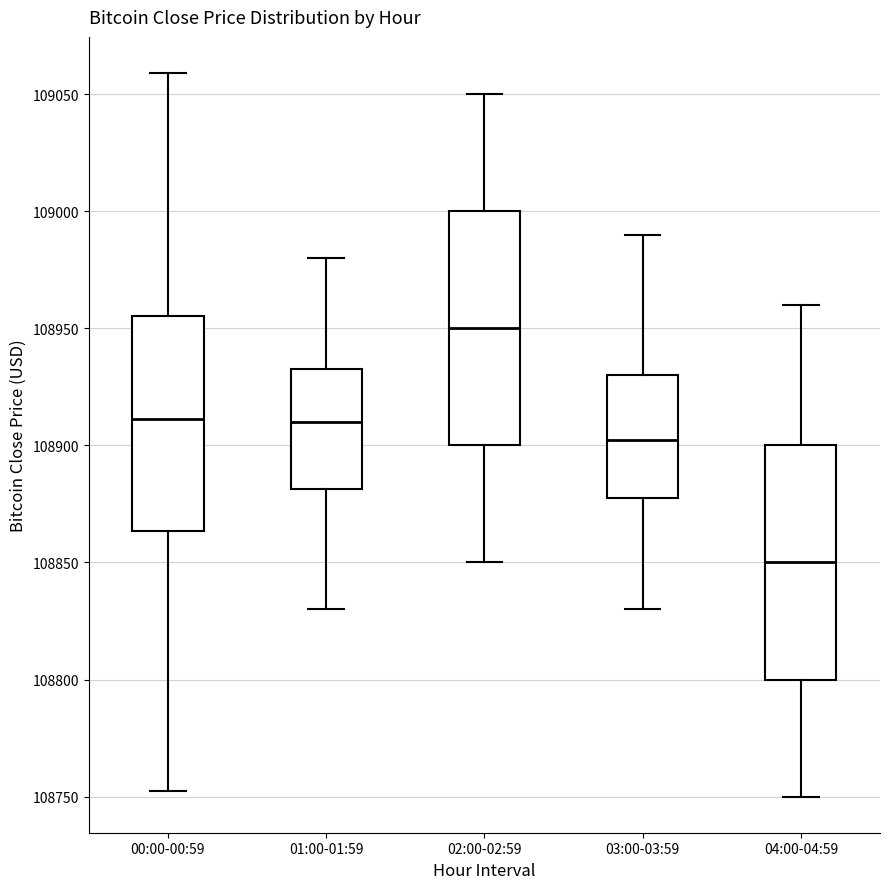

Reading left to right, transcribe this box plot: for each box, give where its median line is, the range the box spans, and where its two whiskers end, as read against the y-axis. The values are not printed on the chart, so give them approximately, as read against the axis.

00:00-00:59: median 108910, box 108865 to 108955, whiskers 108750 to 109060
01:00-01:59: median 108910, box 108880 to 108935, whiskers 108830 to 108980
02:00-02:59: median 108950, box 108900 to 109000, whiskers 108850 to 109050
03:00-03:59: median 108905, box 108880 to 108930, whiskers 108830 to 108990
04:00-04:59: median 108850, box 108800 to 108900, whiskers 108750 to 108960